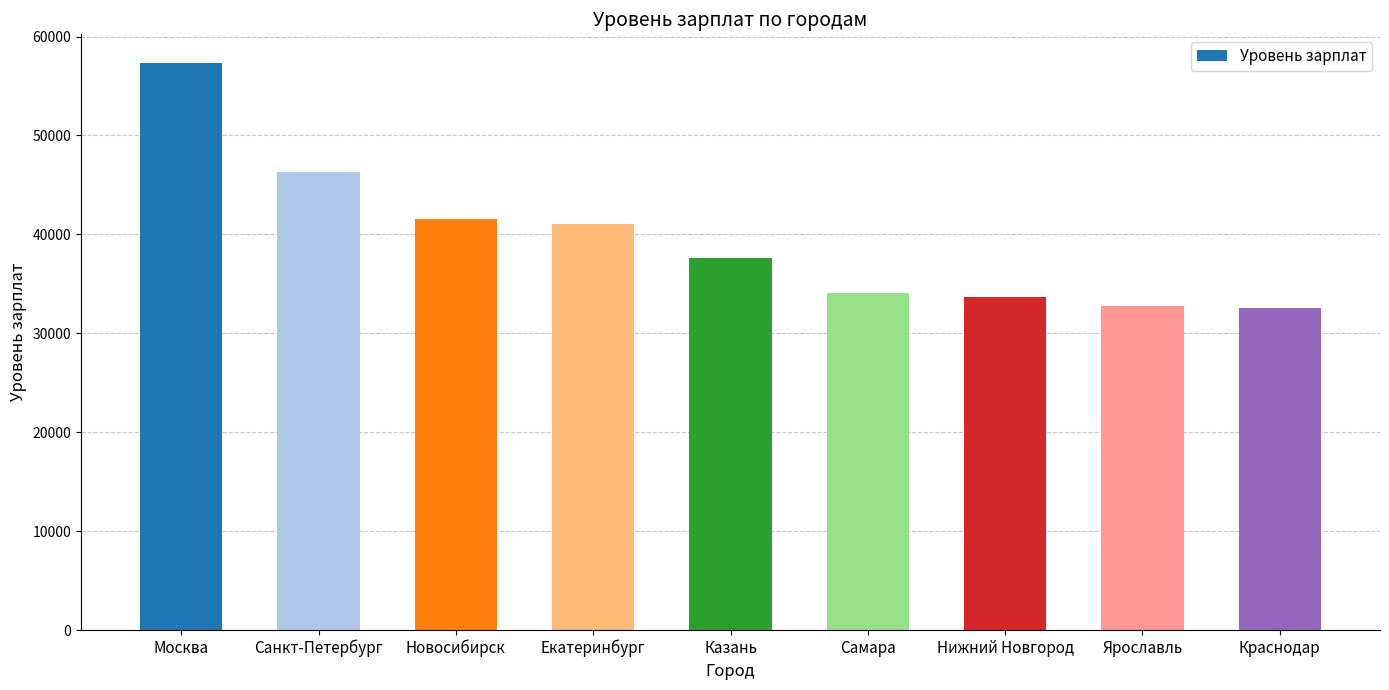

What is the difference between the values at Казань and Ярославль?

4843